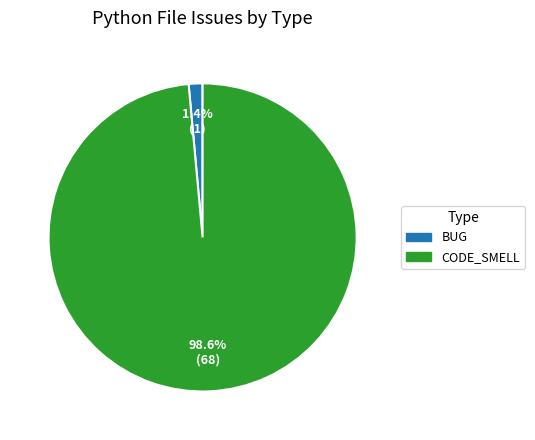

Which has a higher value, CODE_SMELL or BUG?

CODE_SMELL